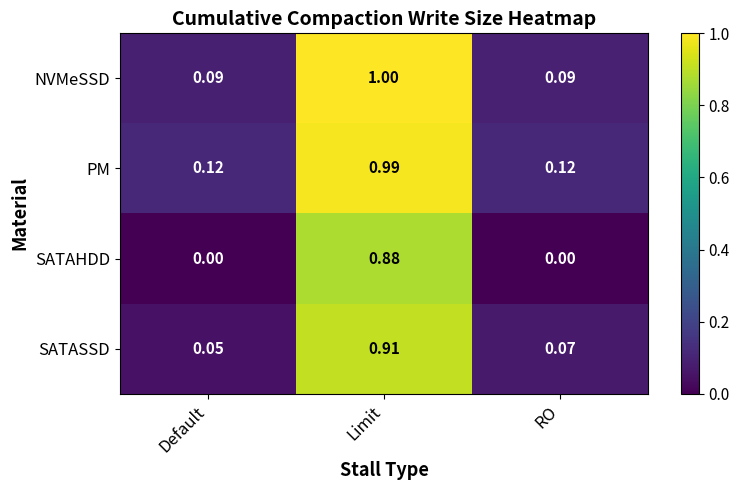

Is the value of NVMeSSD at RO greater than the value of SATASSD at Limit?

No